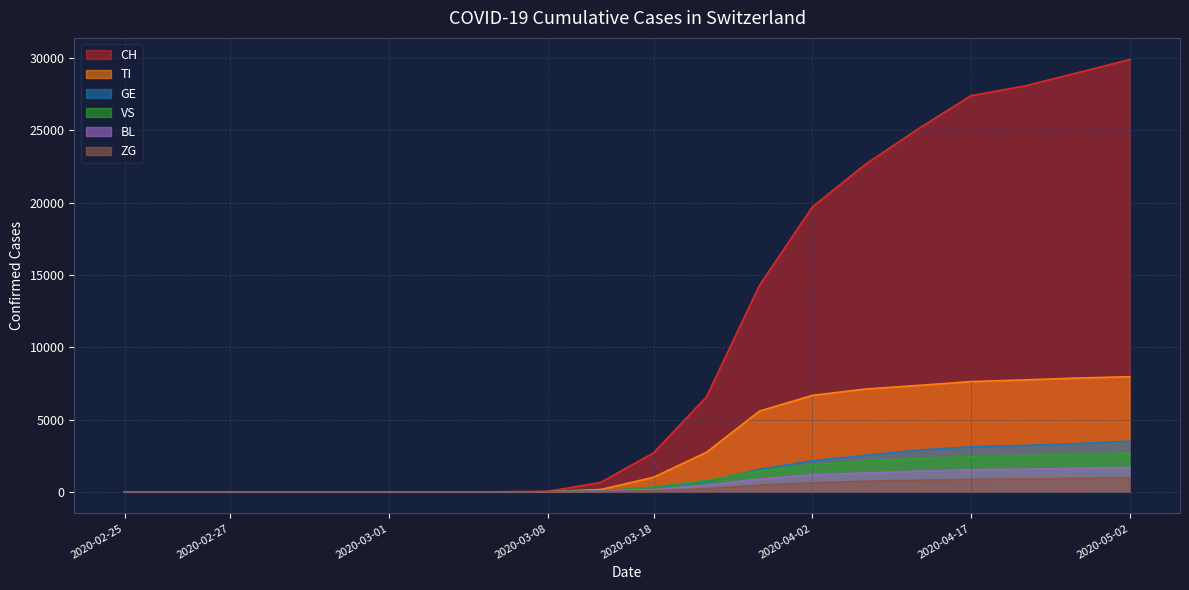

List the series in order of their peak value, lowest first.

ZG, BL, VS, GE, TI, CH